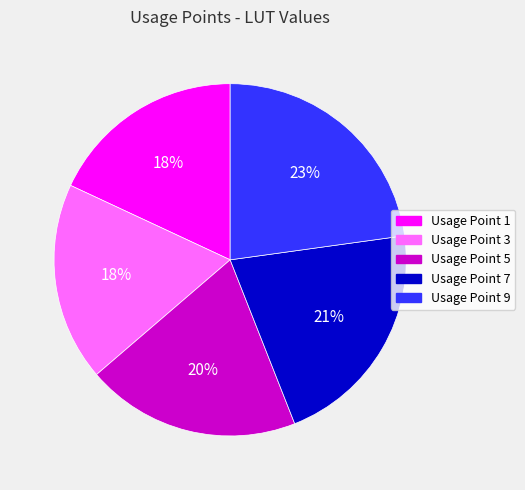

How many slices are in this pie chart?

5